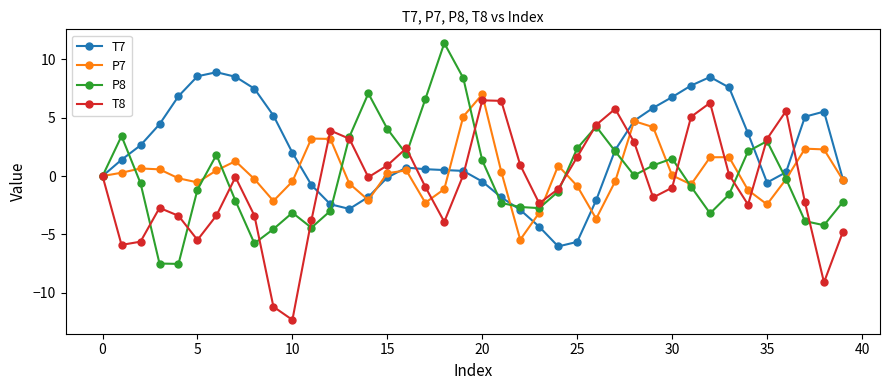

Which series has the largest total across all categories?

T7